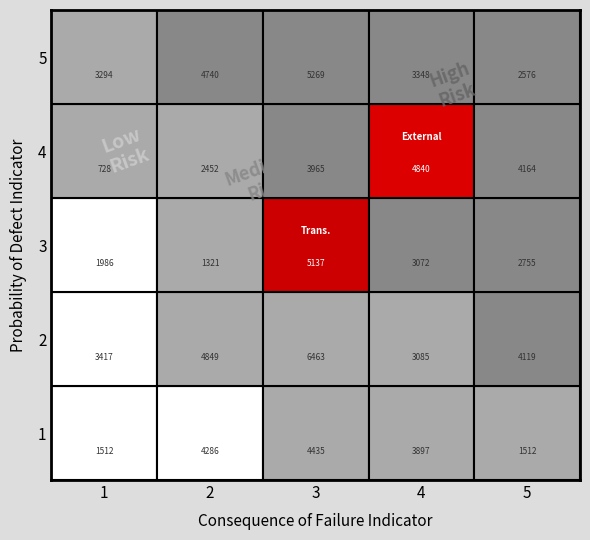

True or false: 3 has a value of 1878 at 2.

False